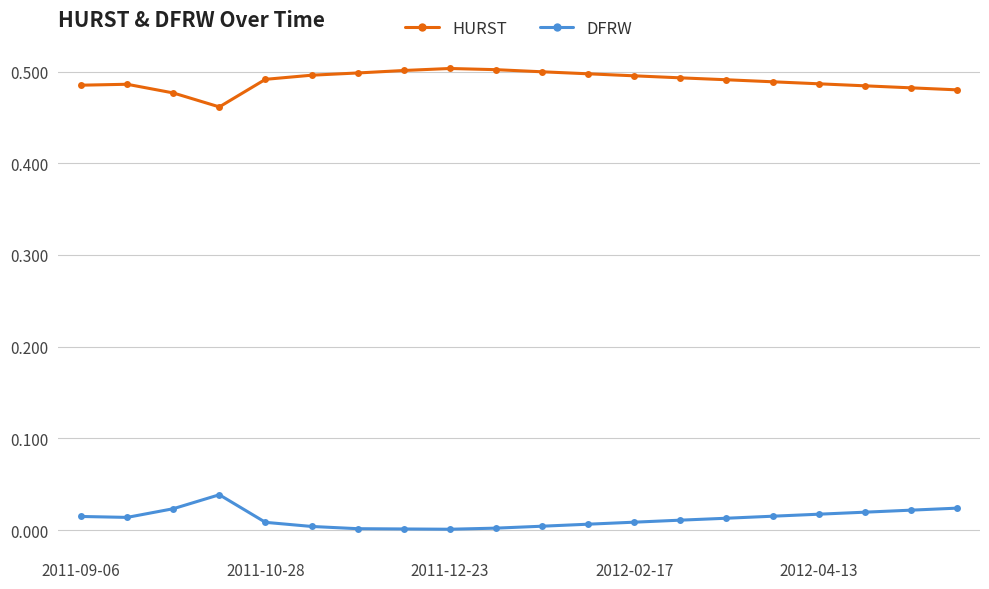

At how many categories does at least one series exceed 0?

20